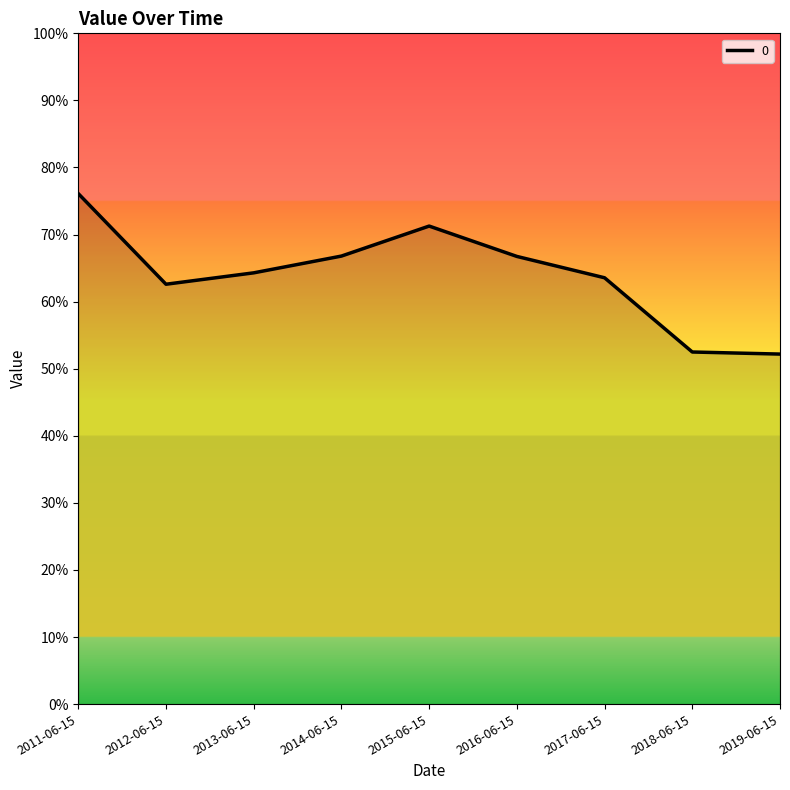

Rank the categories by value from lowest to highest.

2019-06-15, 2018-06-15, 2012-06-15, 2017-06-15, 2013-06-15, 2016-06-15, 2014-06-15, 2015-06-15, 2011-06-15